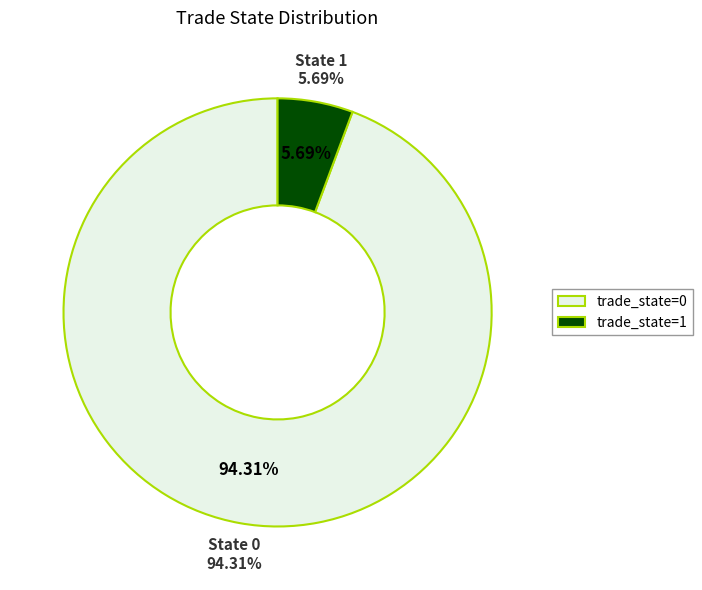

Does any single category account for the majority?

Yes